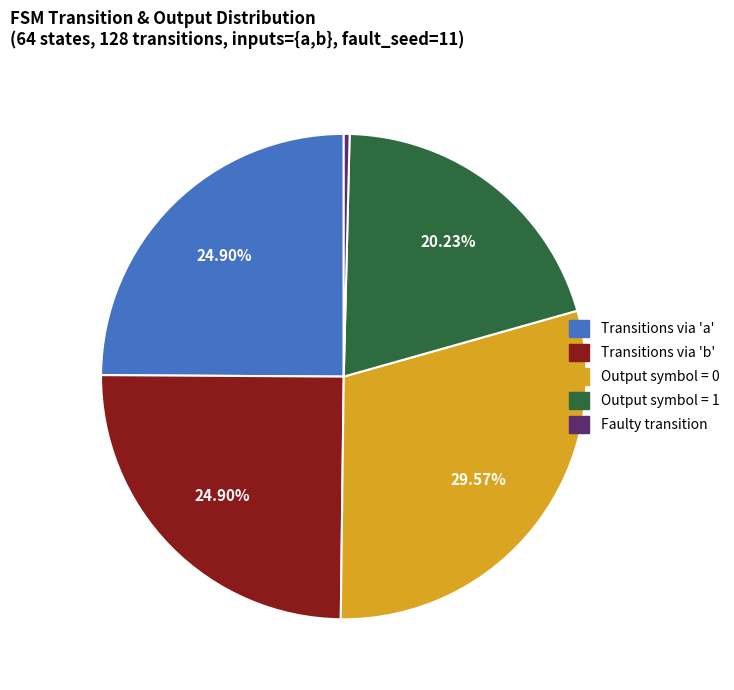

Does any single category account for the majority?

No